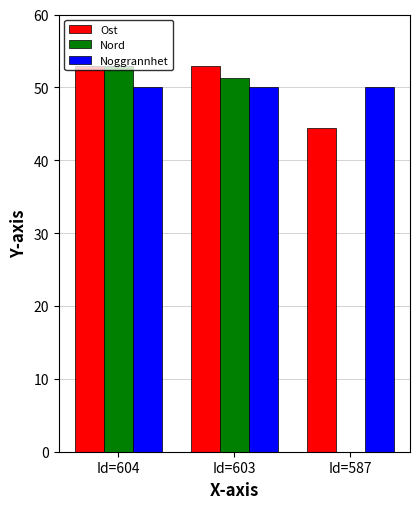

What is the total value across all series at Id=604?

156.0